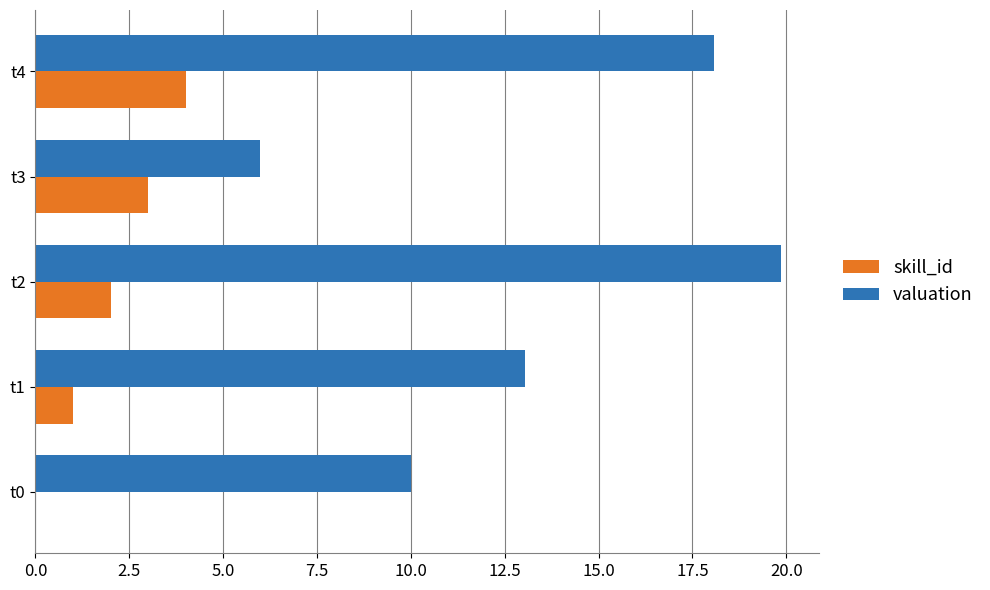

Which category has the highest value across all series?

t2